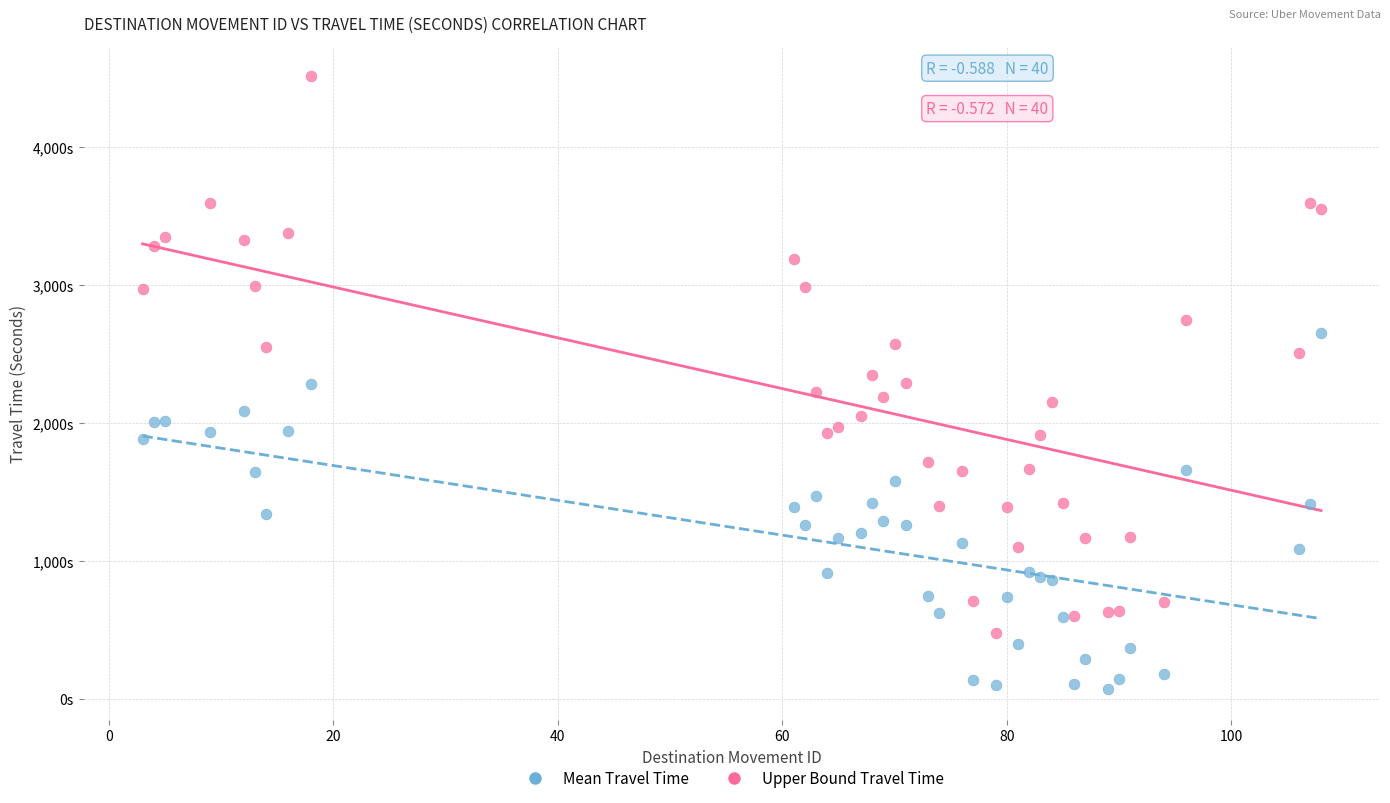

What are all the series names shown in the legend?

Mean Travel Time, Upper Bound Travel Time